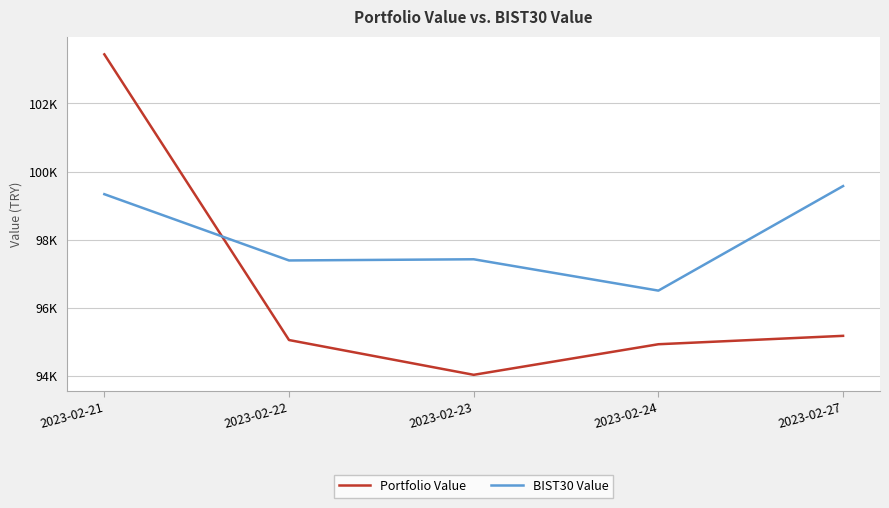

Is the value of BIST30 Value at 2023-02-24 greater than the value of Portfolio Value at 2023-02-24?

Yes